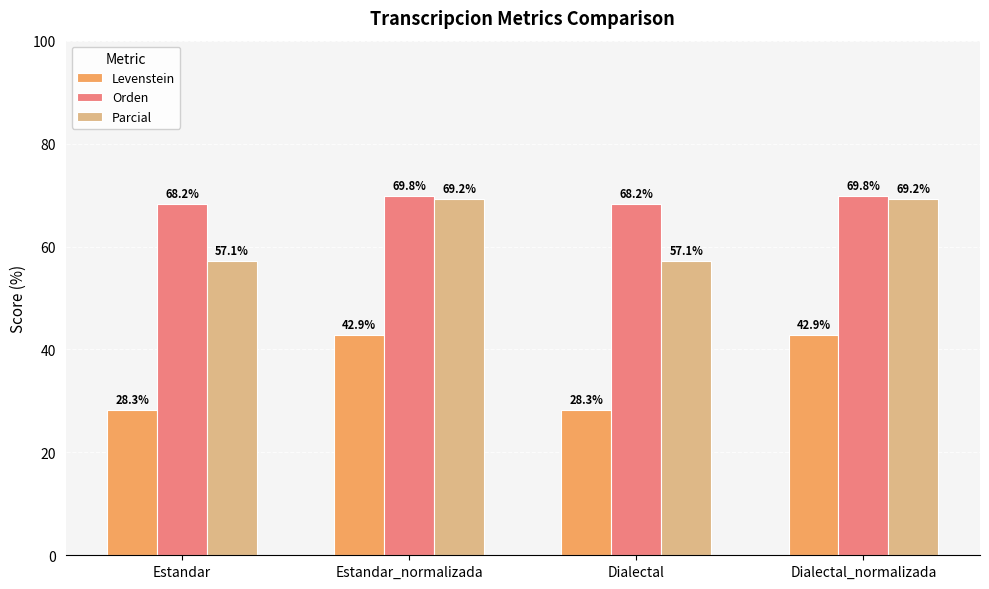

Read the Levenstein value at Dialectal_normalizada.

42.9